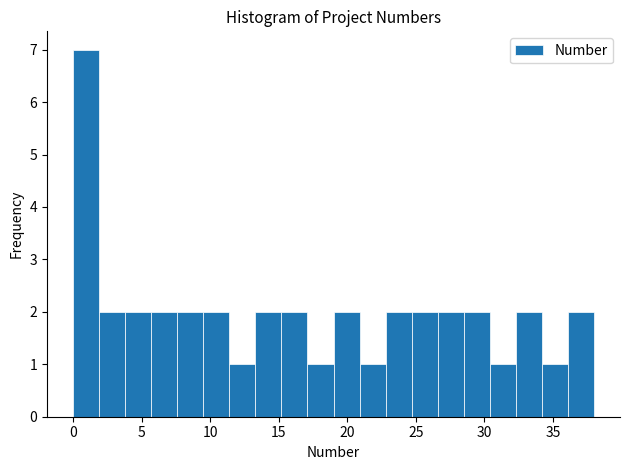

Around what value on the x-axis is the tallest bar? Give the approximate position of its centre, as read against the axis.

1.0